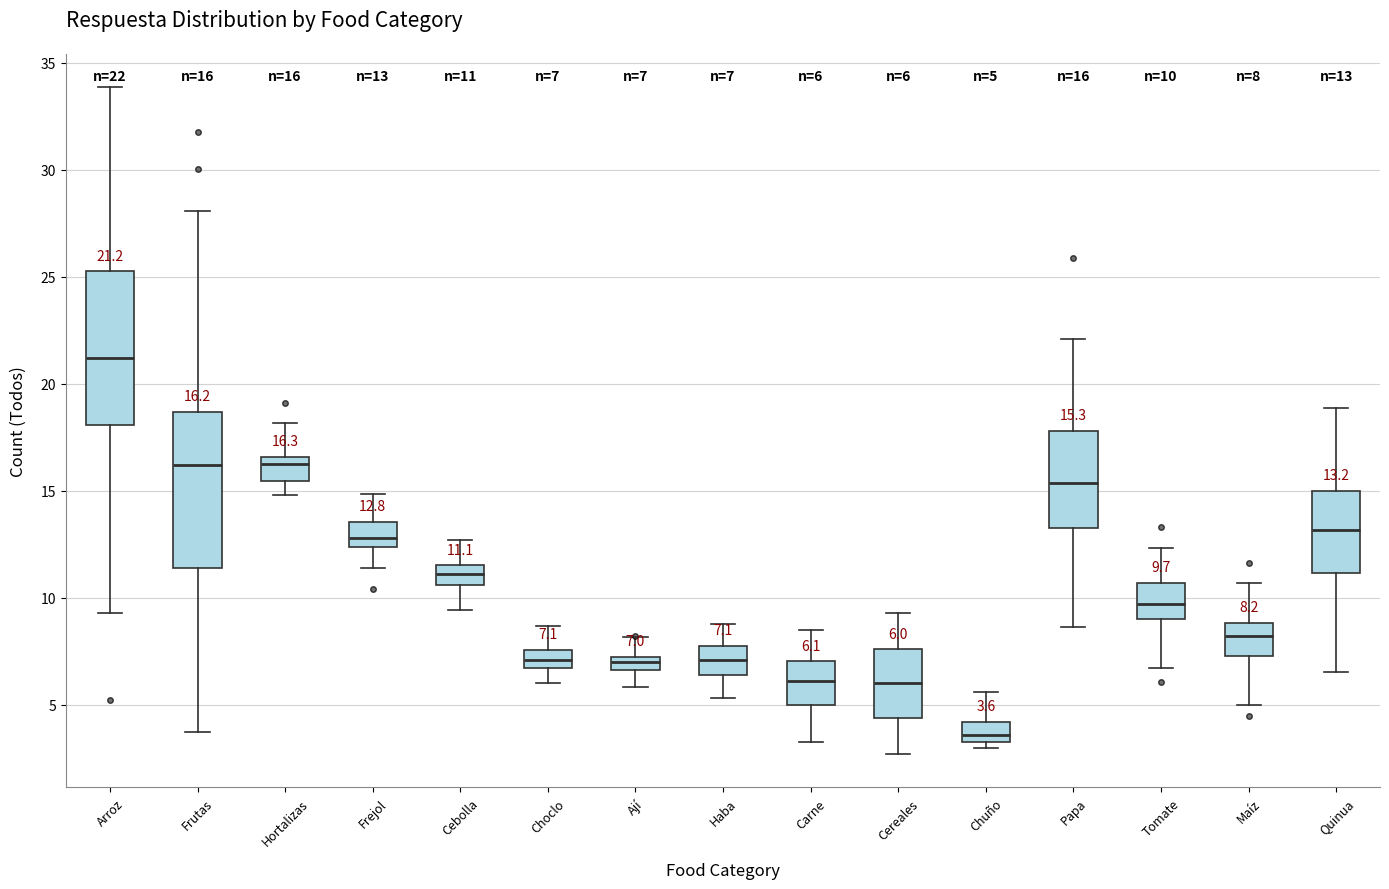

Which box's median line is the lowest?

Chuño